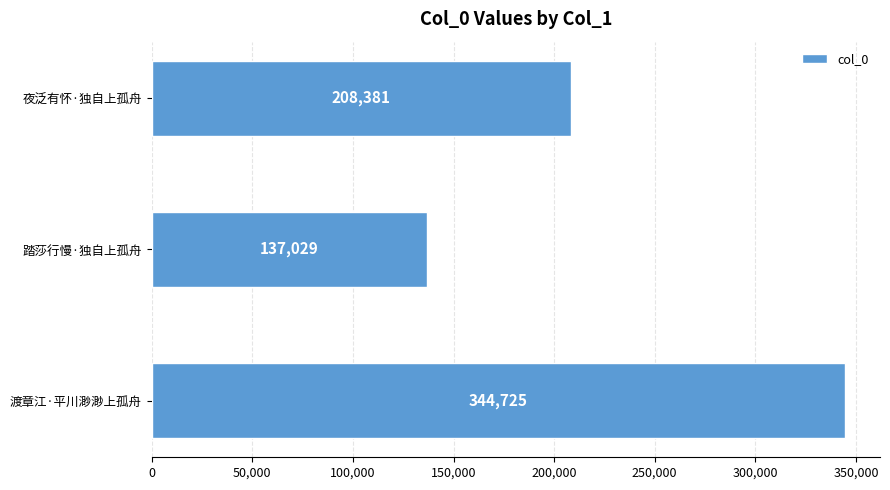

Where is the data nearest to the value 240877?

夜泛有怀·独自上孤舟